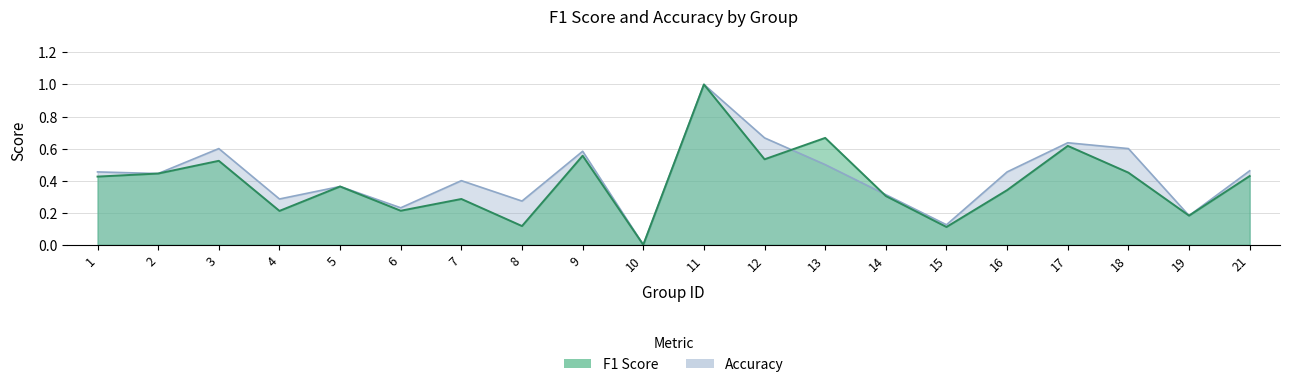

Reading right to left, what are all the values shown in this chart?

f1: 21=0.4	19=0.2	18=0.5	17=0.6	16=0.3	15=0.1	14=0.3	13=0.7	12=0.5	11=1.0	10=0.0	9=0.6	8=0.1	7=0.3	6=0.2	5=0.4	4=0.2	3=0.5	2=0.4	1=0.4
accuracy: 21=0.5	19=0.2	18=0.6	17=0.6	16=0.5	15=0.1	14=0.3	13=0.5	12=0.7	11=1.0	10=0.0	9=0.6	8=0.3	7=0.4	6=0.2	5=0.4	4=0.3	3=0.6	2=0.4	1=0.5